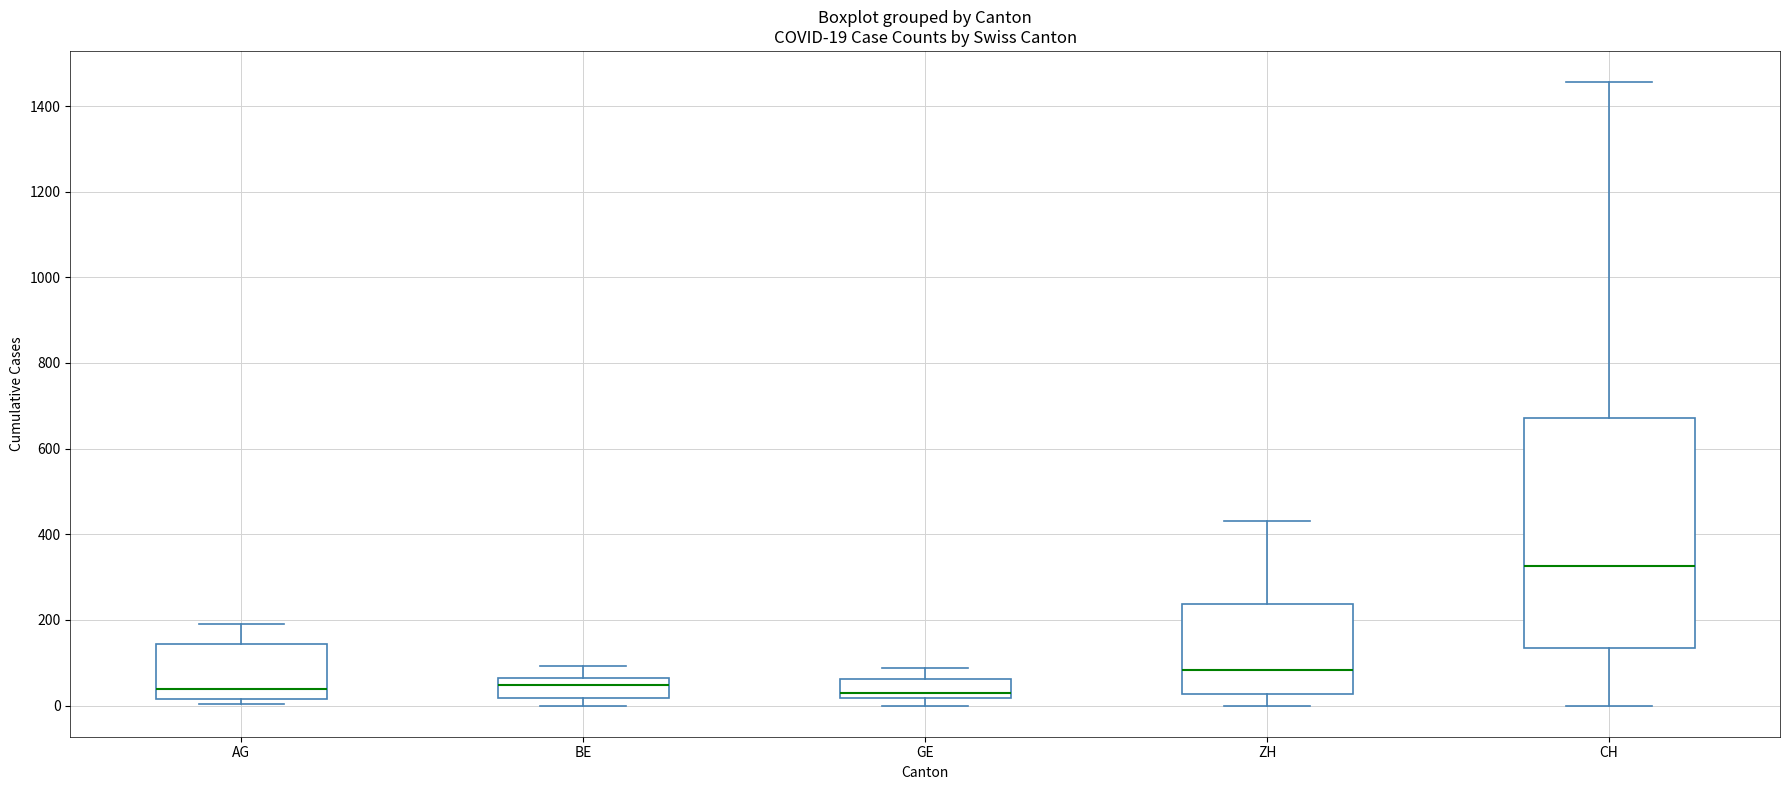

Which box's median line is the highest?

CH